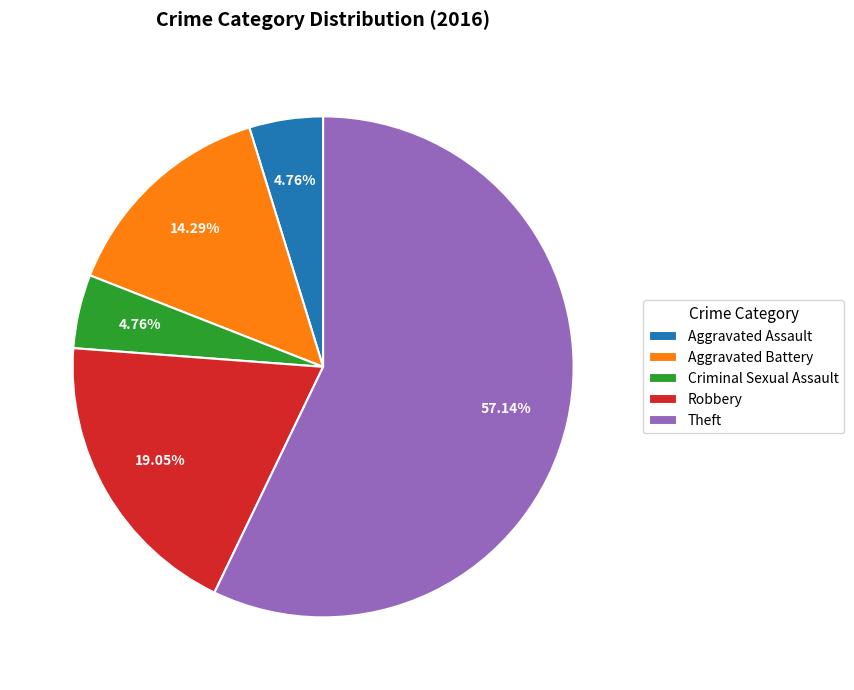

Which slice represents more than half of the pie?

Theft